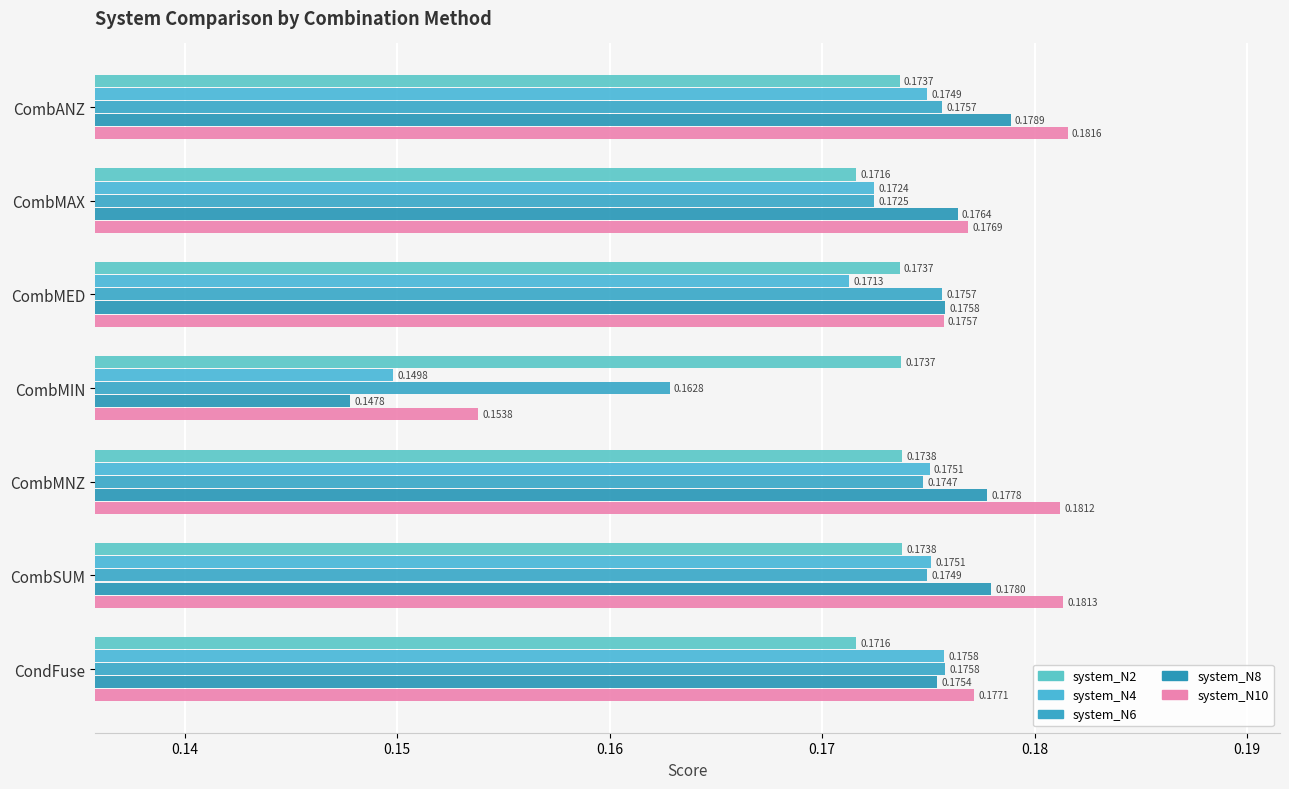

How many categories are shown in the chart?

7